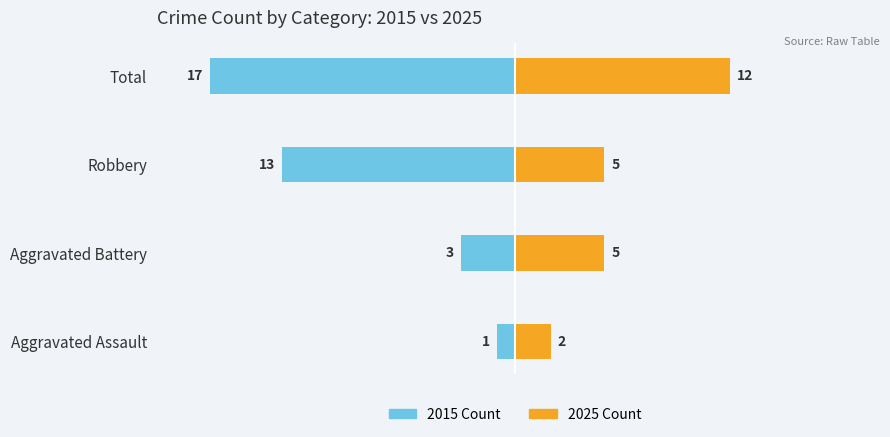

How many bars are there in each group?

2